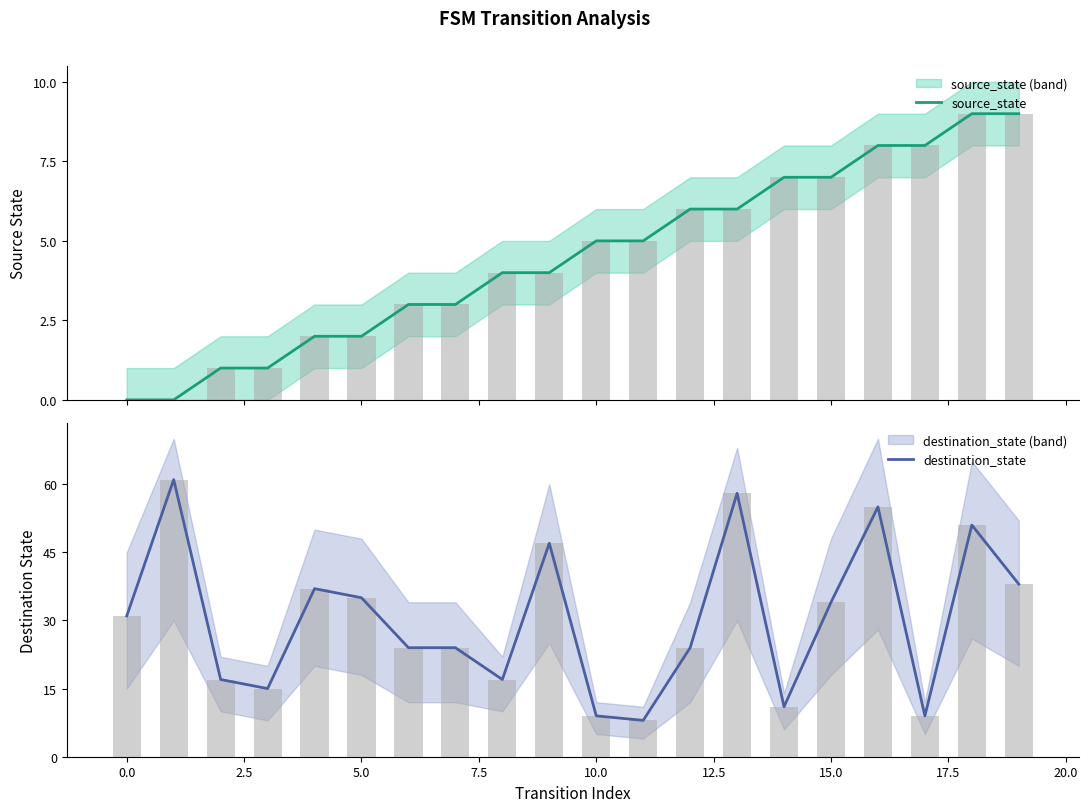

What is the difference between the source_state values at 18 and 12?

3